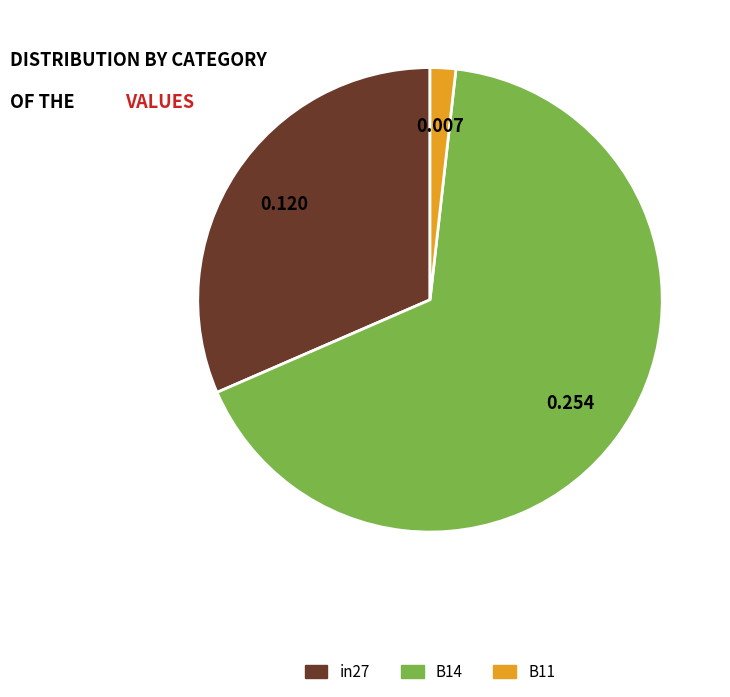

Do in27 and B11 together represent more than half of the pie?

No